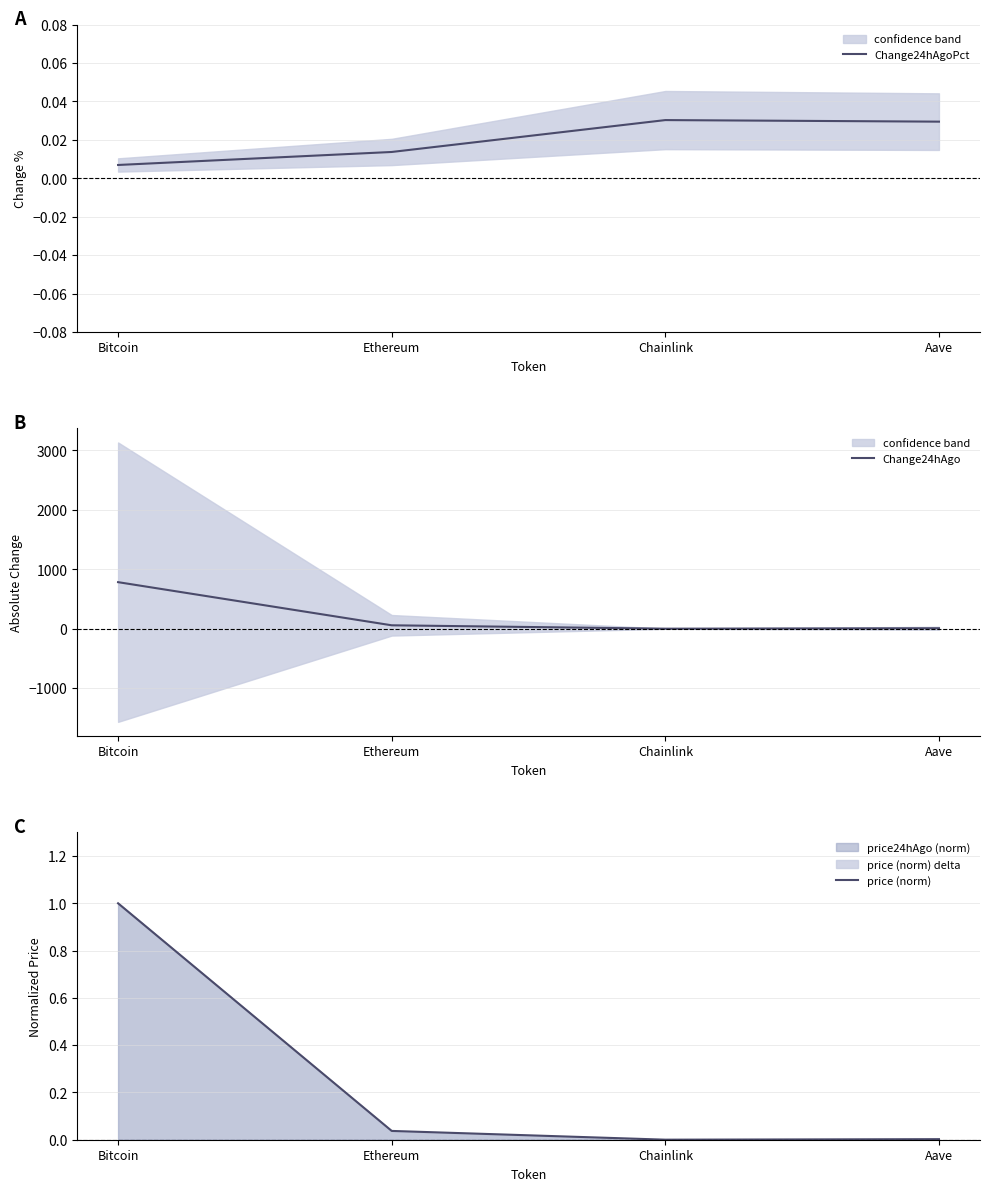

True or false: price (norm) has more than 2 points higher than both neighbors.

False